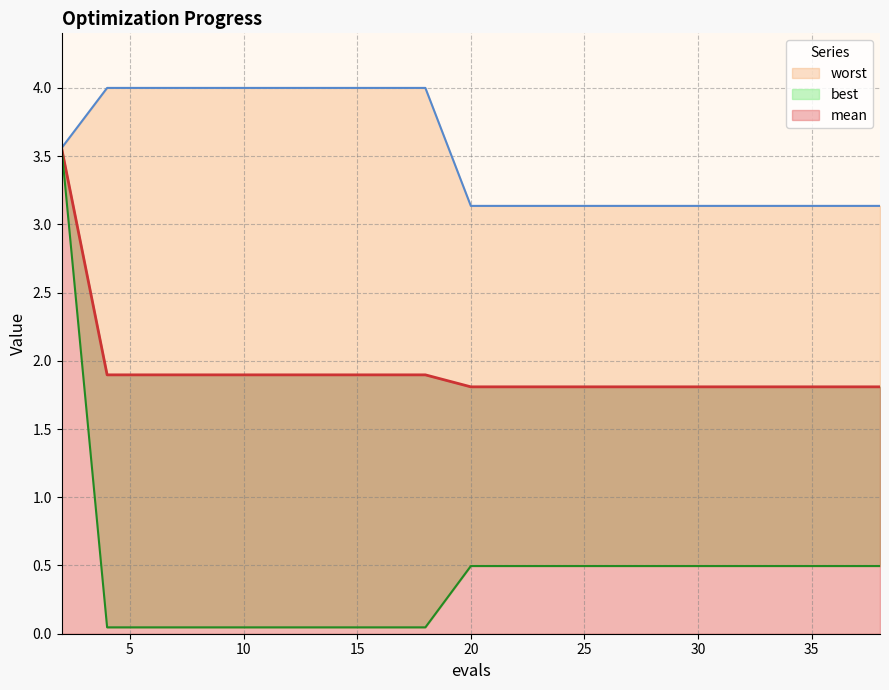

Read the mean value at 18.

1.9